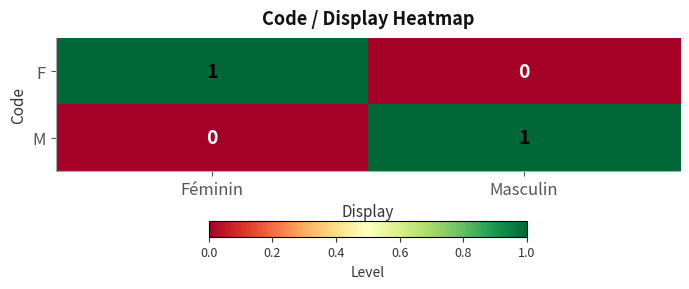

At Masculin, list the series in order from largest to smallest.

M, F